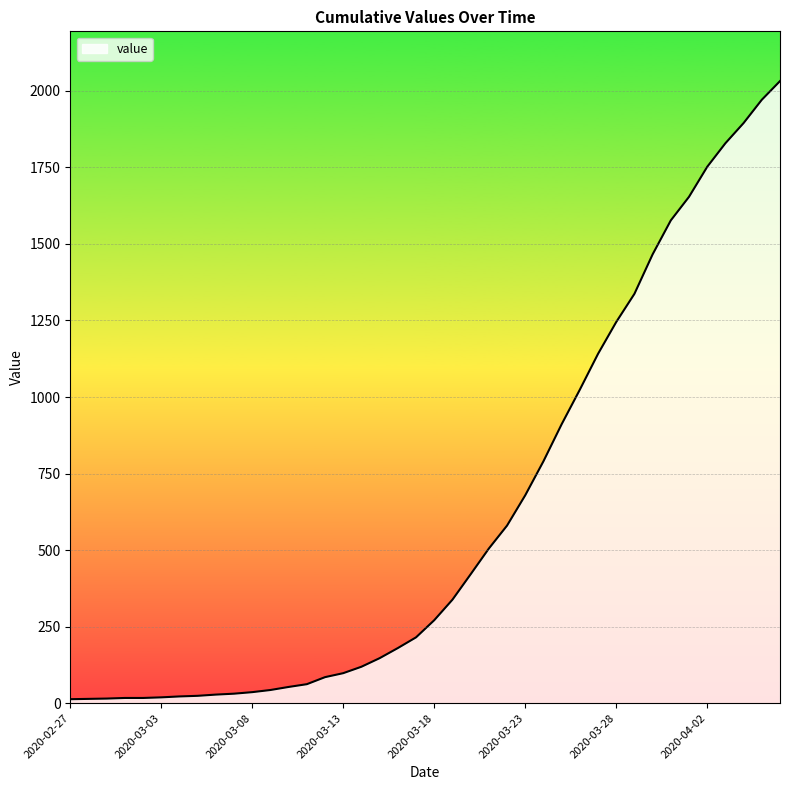

What is the difference between the maximum and minimum values?

2019